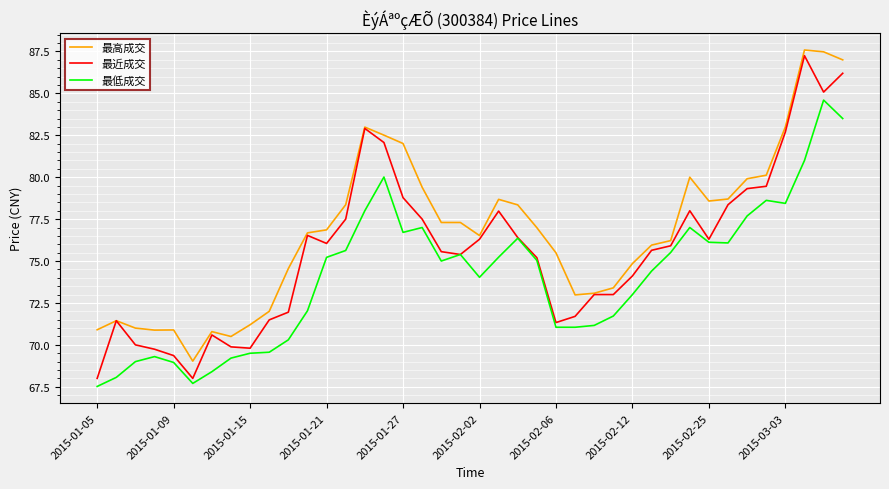

List the series in order of their overall mean, highest first.

最高成交, 最近成交, 最低成交